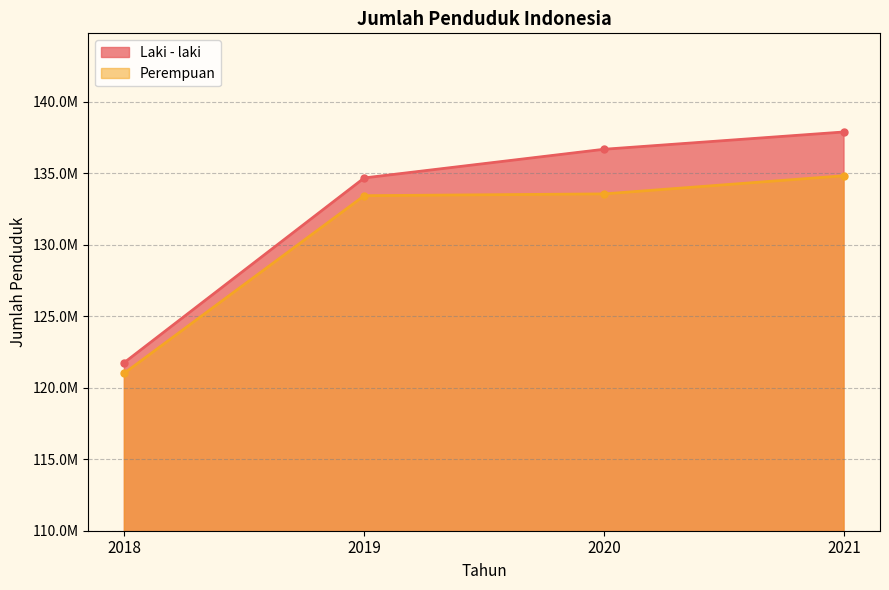

Which series has the largest total across all categories?

Laki - laki